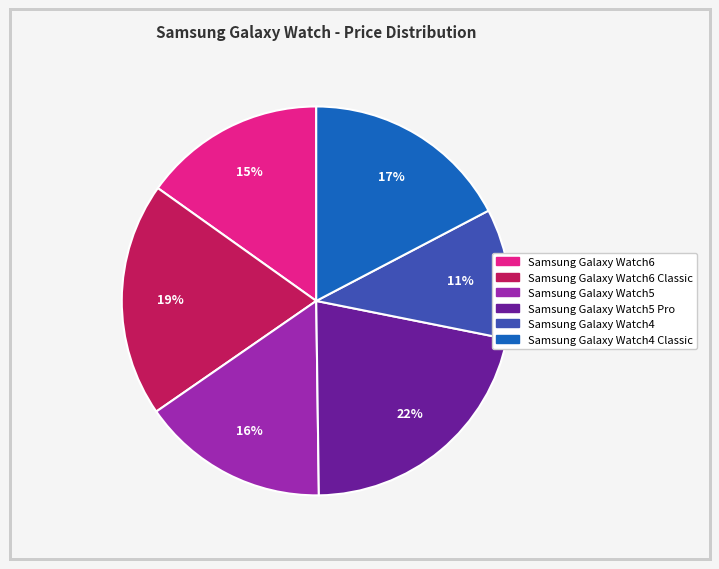

Is there any slice that represents more than half of the pie?

No